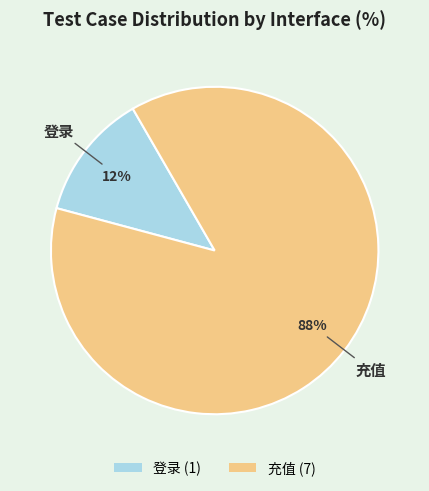

Between 充值 (7) and 登录 (1), which is larger?

充值 (7)